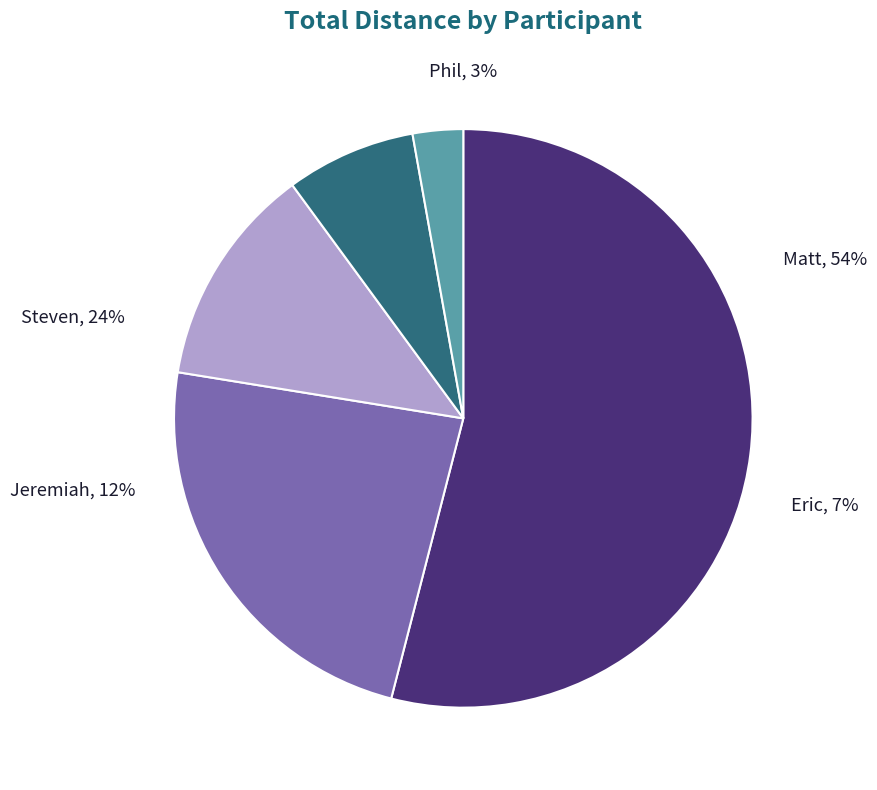

To the nearest percent, what is the difference between the largest and smallest slice percentages?

51%